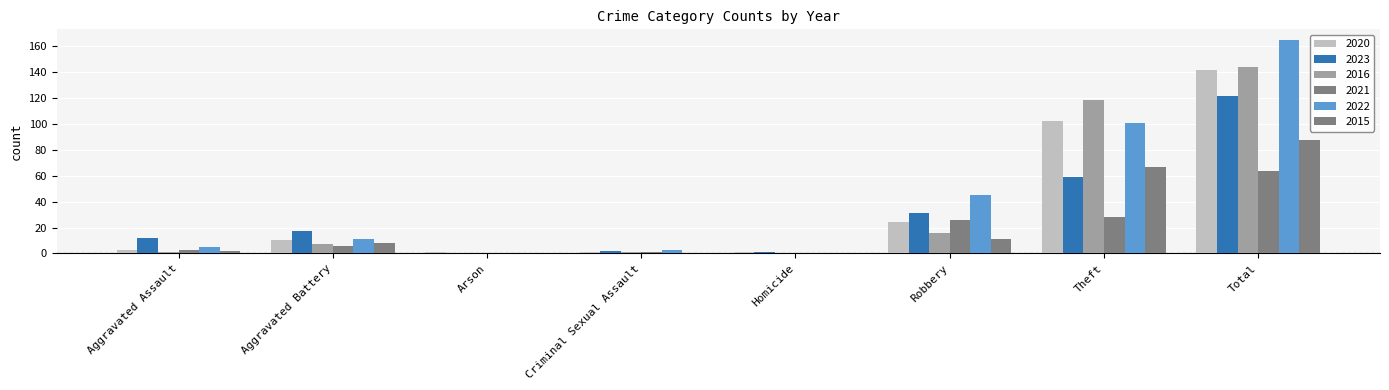

Is the value of 2023 at Robbery greater than the value of 2021 at Homicide?

Yes